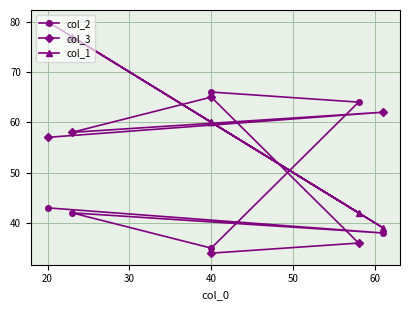

At 40, list the series in order from smallest to largest.

col_2, col_1, col_3